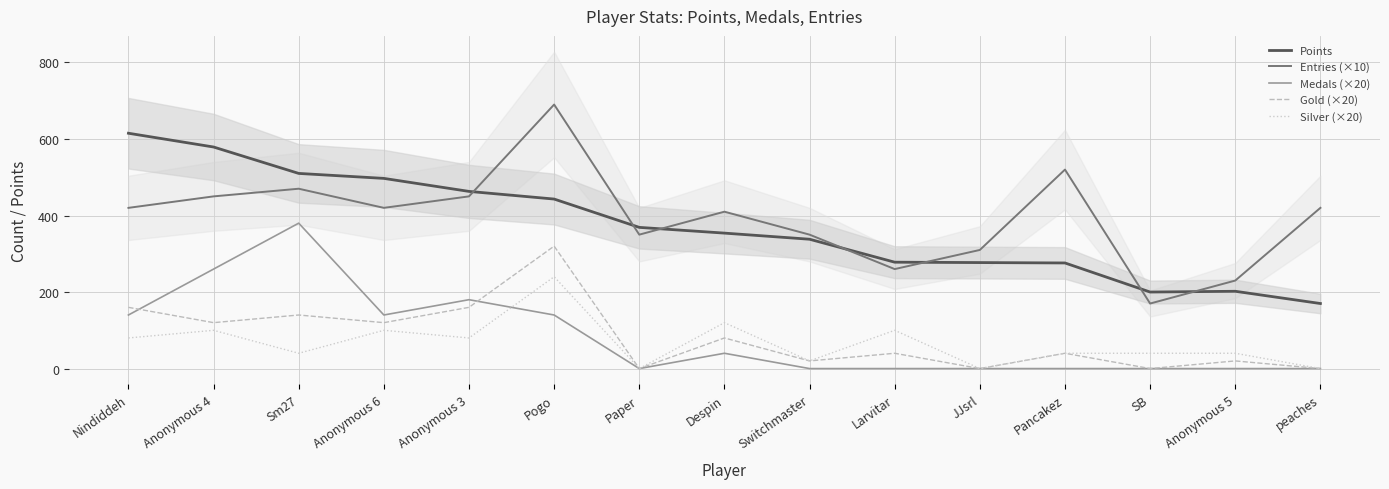

Which series has the widest spread of values?

Entries (×10)